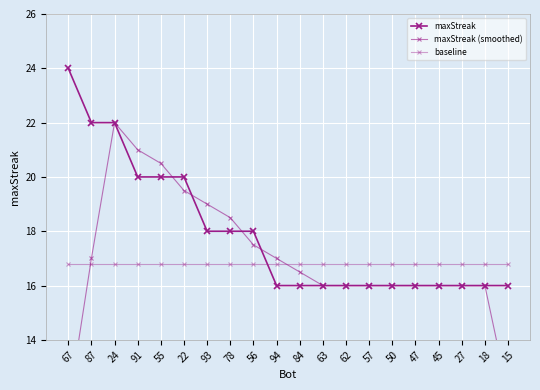

Where is baseline nearest to the value 16?

67